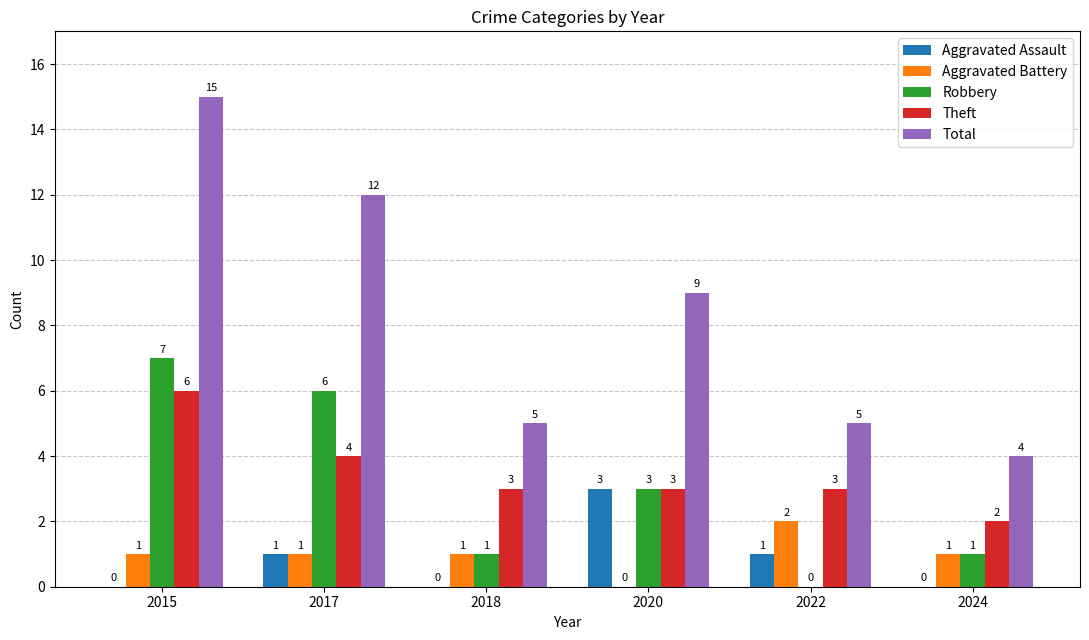

What is the sum of the Robbery values at 2020 and 2022?

3